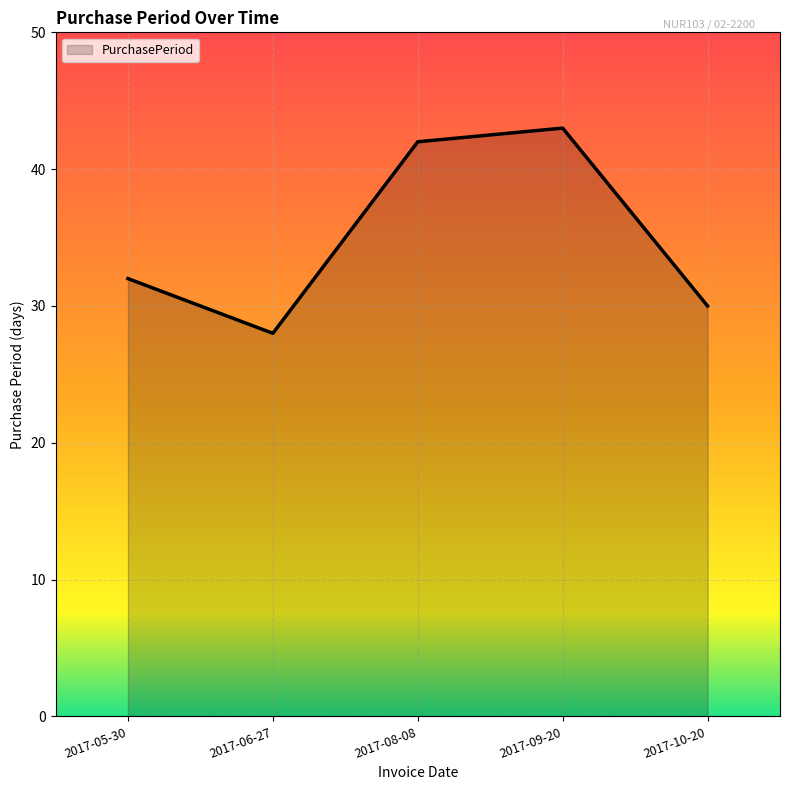

Rank the categories by value from highest to lowest.

2017-09-20, 2017-08-08, 2017-05-30, 2017-10-20, 2017-06-27